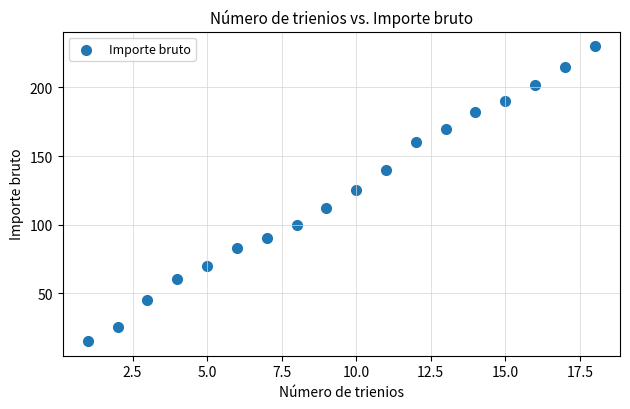

What Y value in the scatter plot is closest to 122?

125